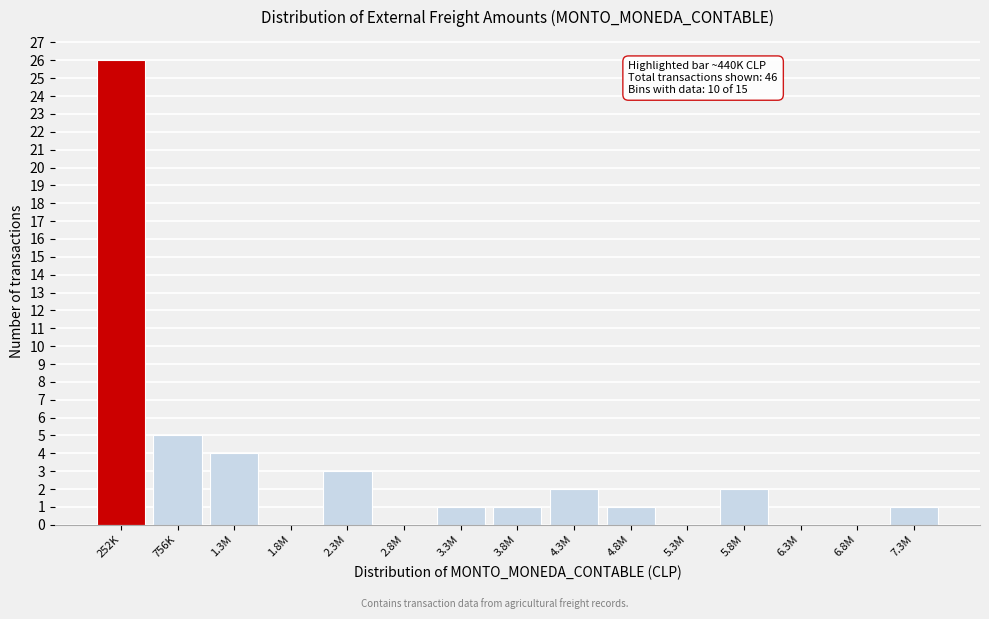

Reading left to right, extract all data points from this chart.

252K=26	756K=5	1.3M=4	1.8M=0	2.3M=3	2.8M=0	3.3M=1	3.8M=1	4.3M=2	4.8M=1	5.3M=0	5.8M=2	6.3M=0	6.8M=0	7.3M=1